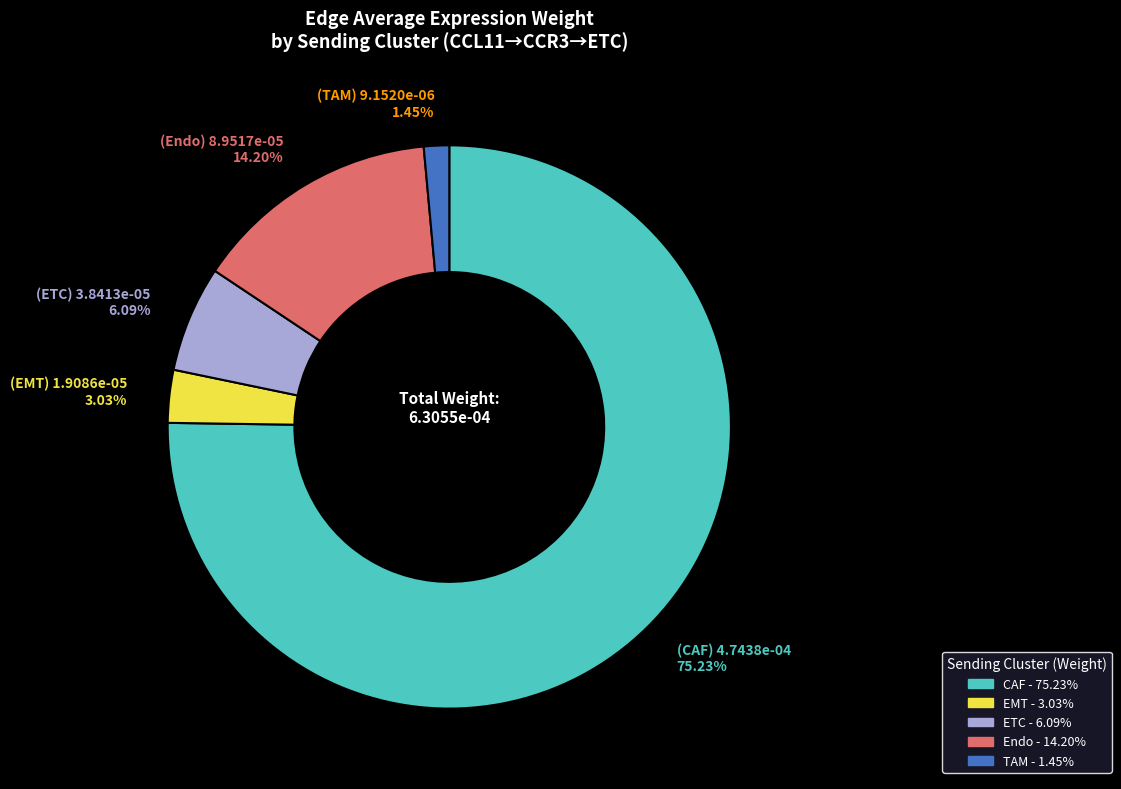

What percentage is the EMT slice, to the nearest percent?

3%